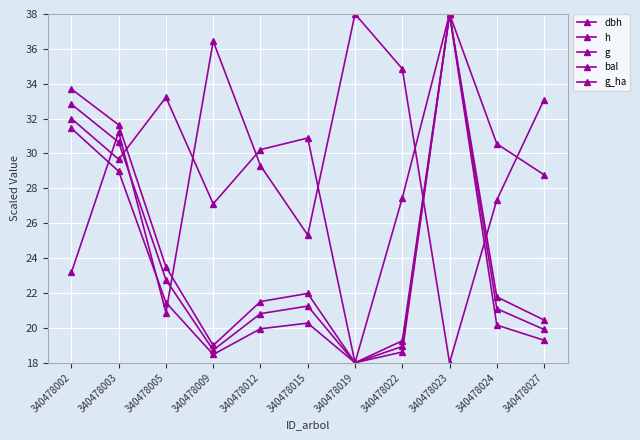

Does the chart have visible grid lines?

Yes